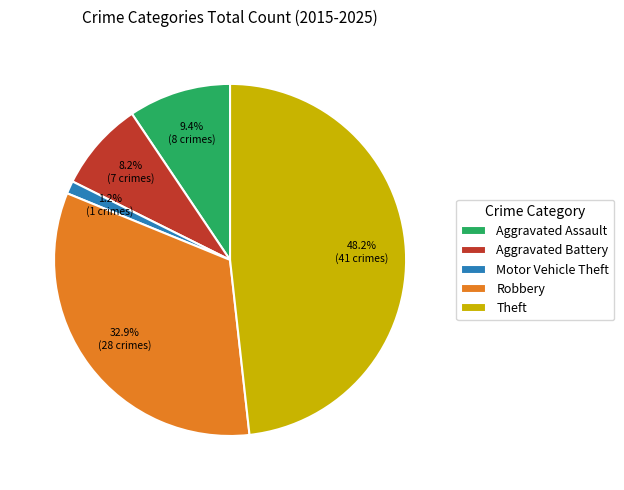

Does Motor Vehicle Theft account for over 50% of the chart?

No